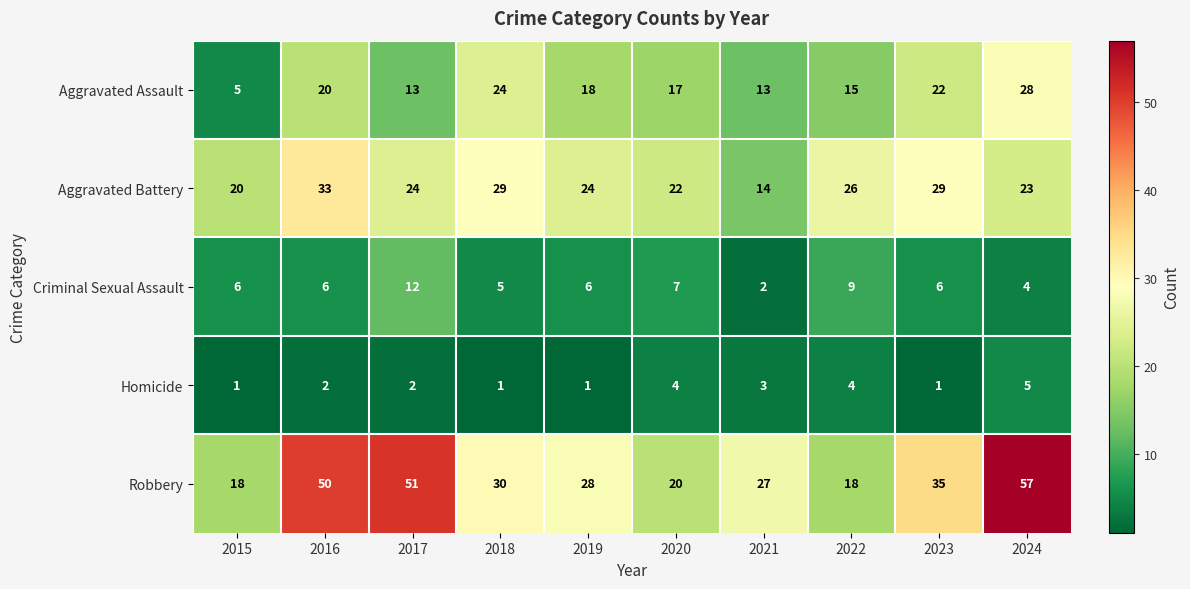

What is the spread (max minus min) of values at 2016?

48